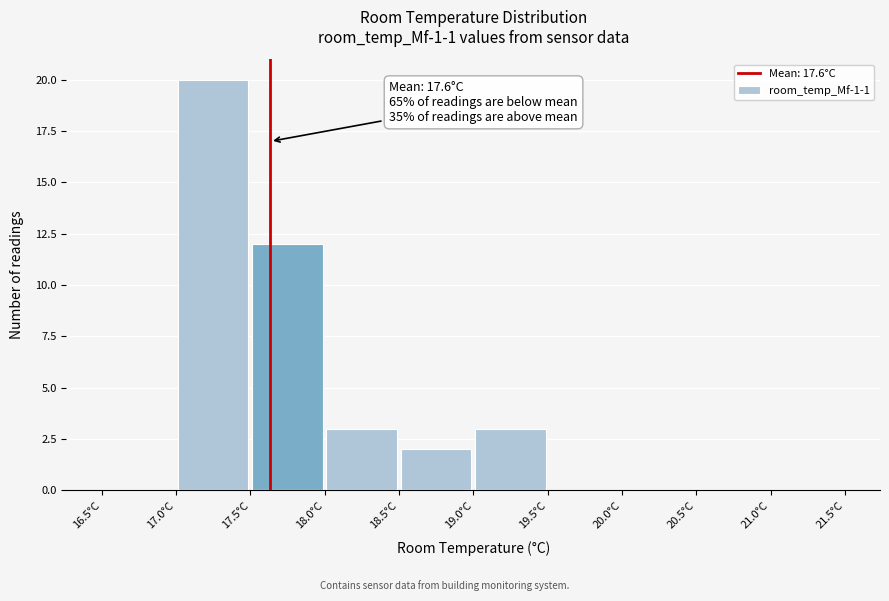

Over which range of the x-axis is the bar tallest?

17.0 to 17.5